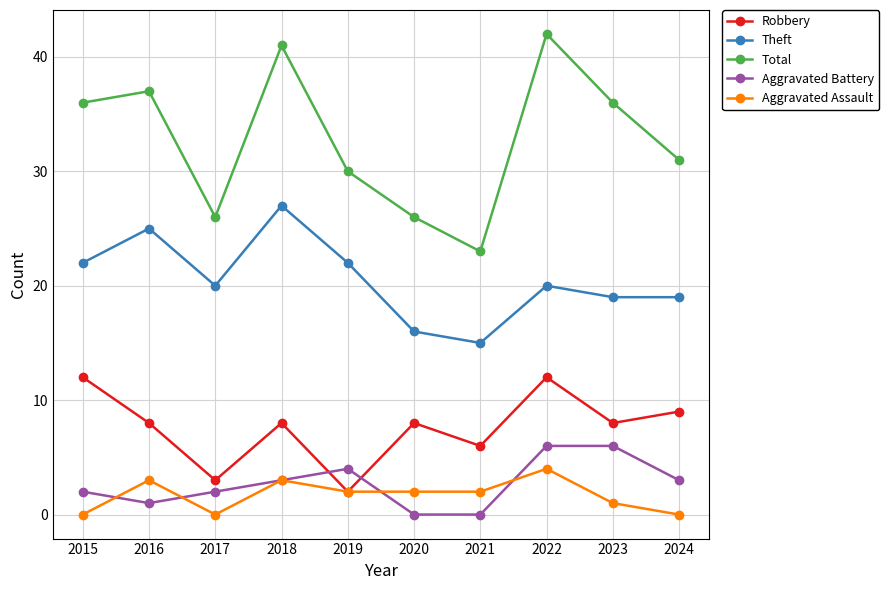

How many lines are shown in the chart?

5